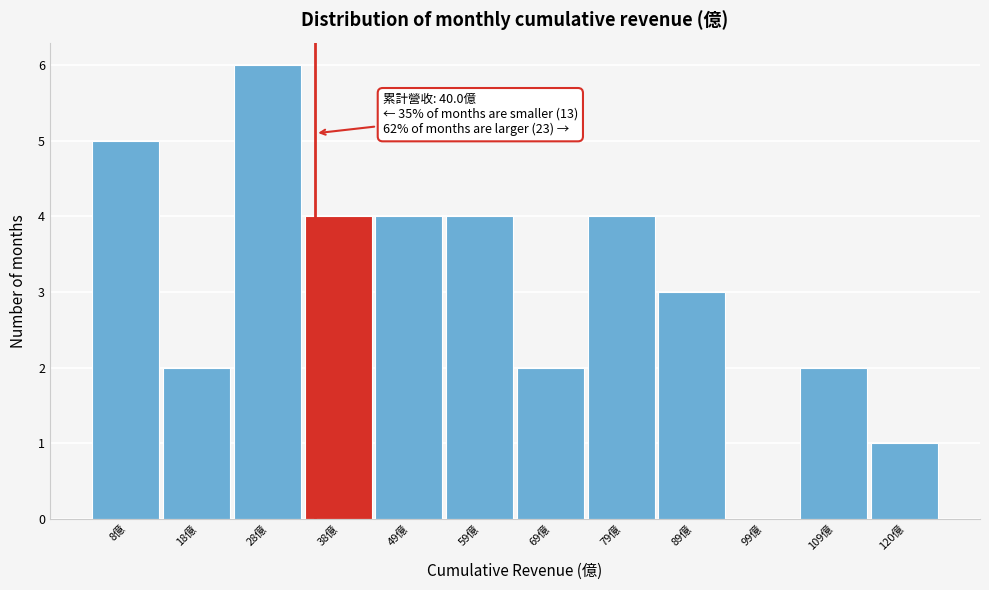

Reading right to left, what are all the values shown in this chart?

120億=1	109億=2	99億=0	89億=3	79億=4	69億=2	59億=4	49億=4	38億=4	28億=6	18億=2	8億=5